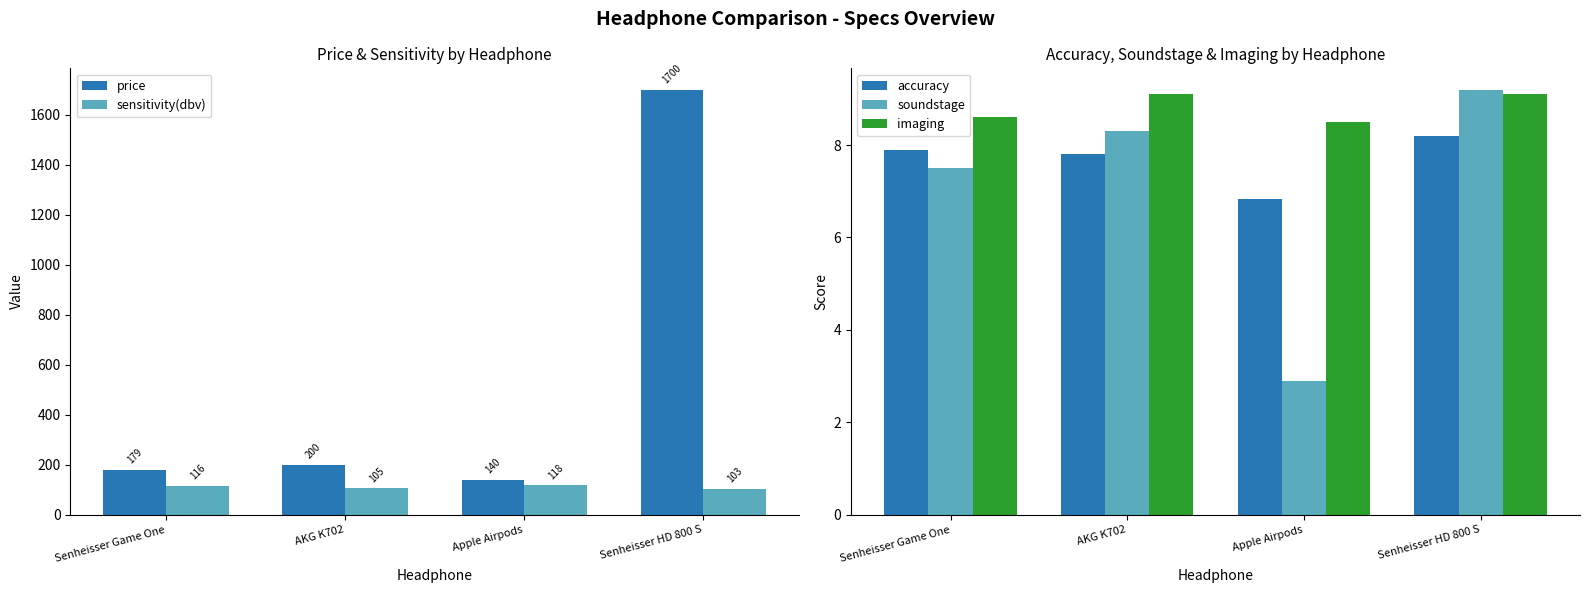

Reading right to left, what are all the values shown in this chart?

price: Senheisser HD 800 S=1700.0	Apple Airpods=140.0	AKG K702=200.0	Senheisser Game One=179.0
sensitivity(dbv): Senheisser HD 800 S=103.0	Apple Airpods=118.0	AKG K702=105.0	Senheisser Game One=116.0
accuracy: Senheisser HD 800 S=8.2	Apple Airpods=6.8	AKG K702=7.8	Senheisser Game One=7.9
soundstage: Senheisser HD 800 S=9.2	Apple Airpods=2.9	AKG K702=8.3	Senheisser Game One=7.5
imaging: Senheisser HD 800 S=9.1	Apple Airpods=8.5	AKG K702=9.1	Senheisser Game One=8.6